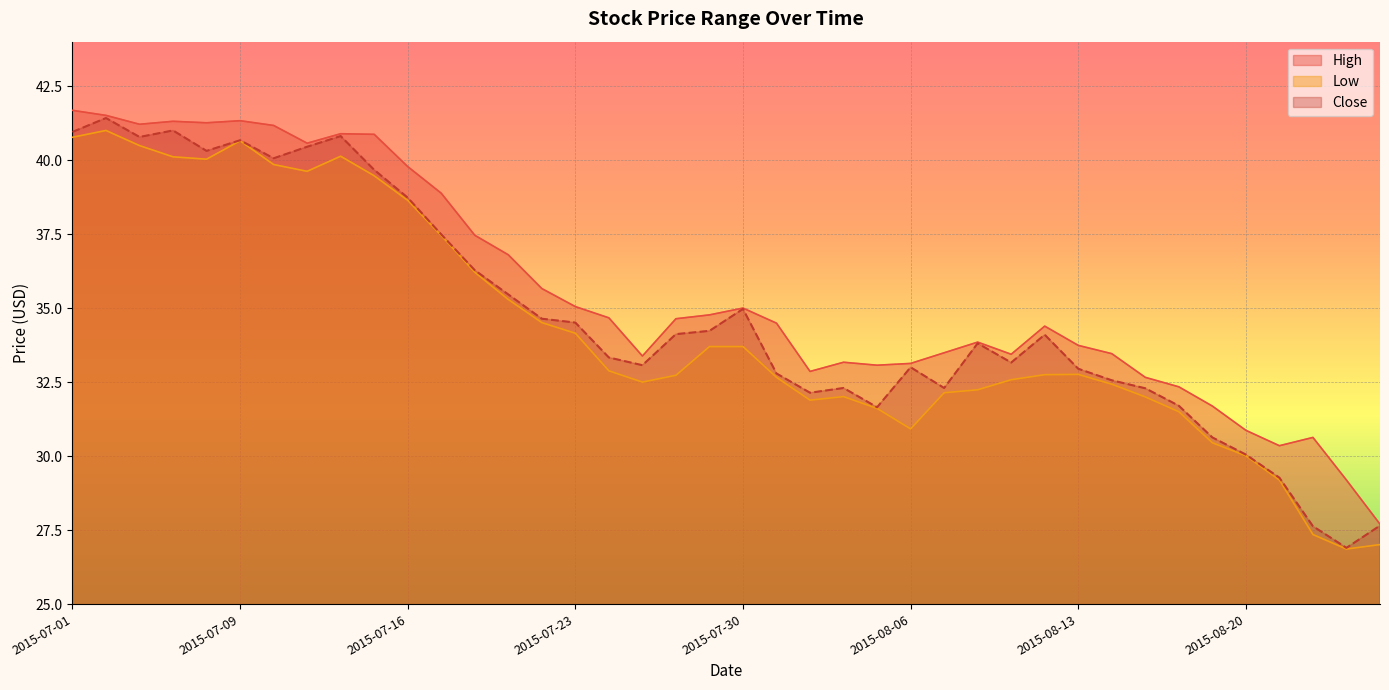

At how many categories does at least one series exceed 36?

14